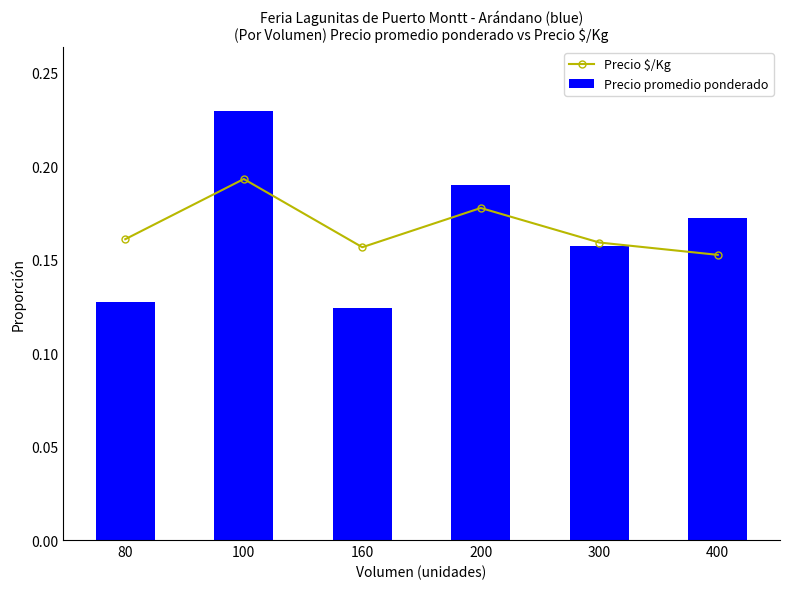

Rank the series by their maximum value, from lowest to highest.

Precio $/Kg, Precio promedio ponderado